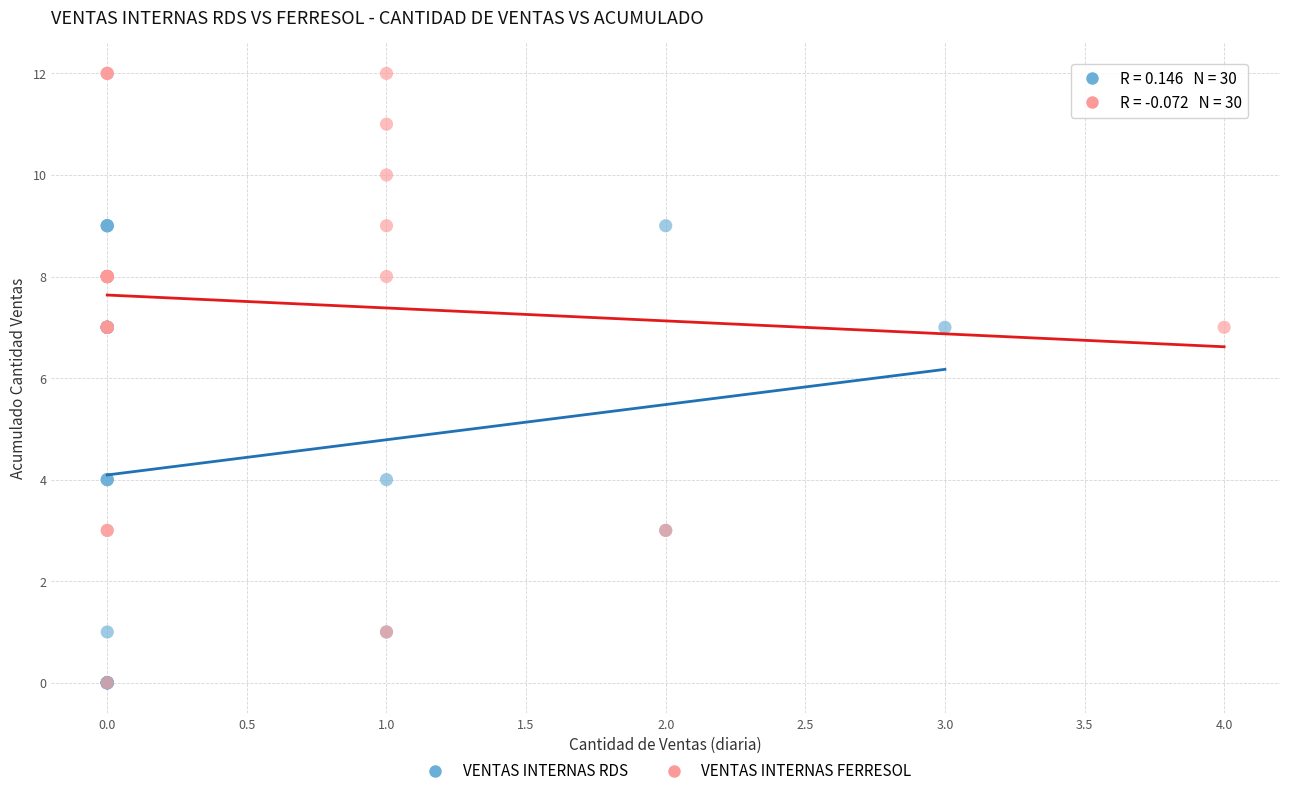

Which series contains the highest Y value?

VENTAS INTERNAS FERRESOL